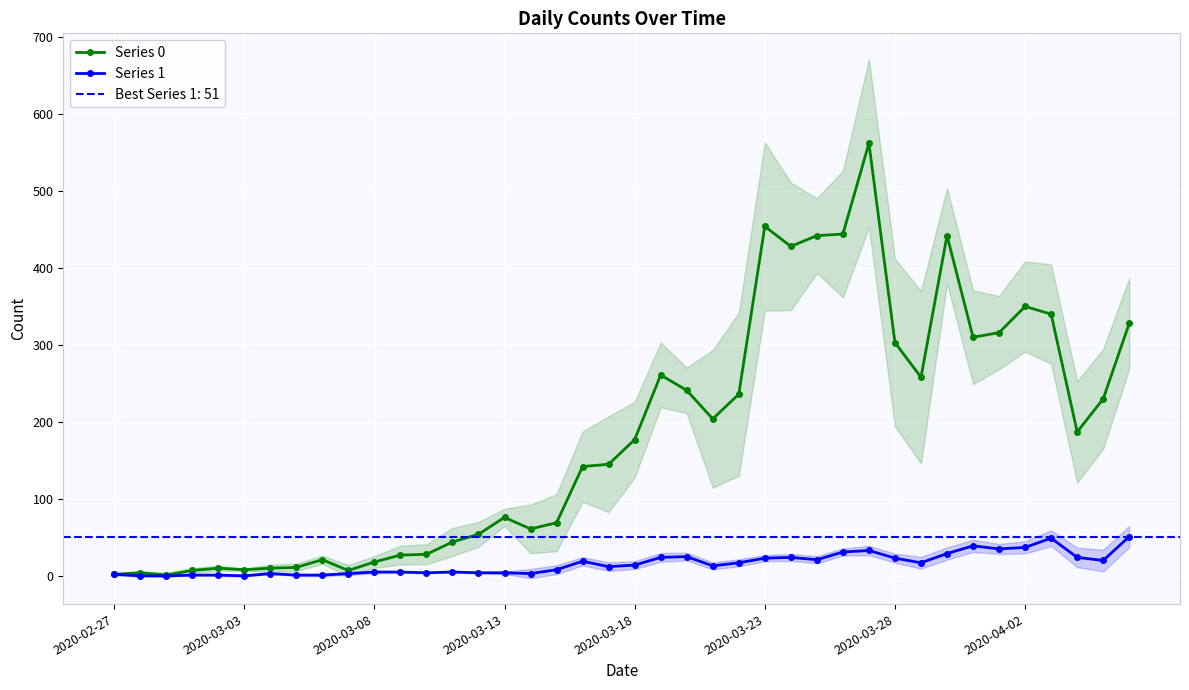

At which category is the sum across all series the highest?

29